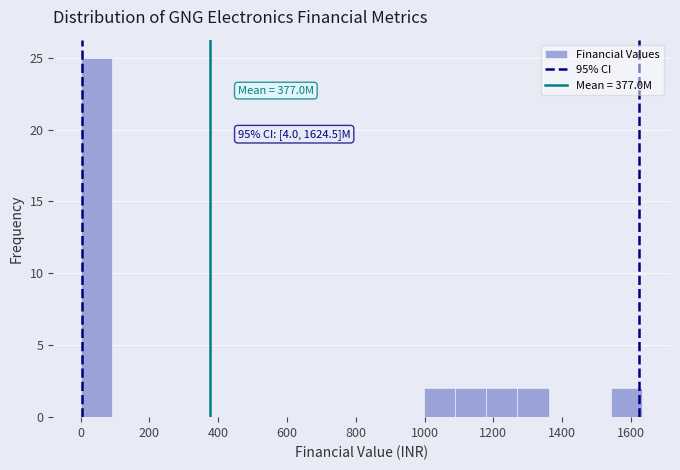

Which range on the x-axis has the tallest bar?

0 to 100